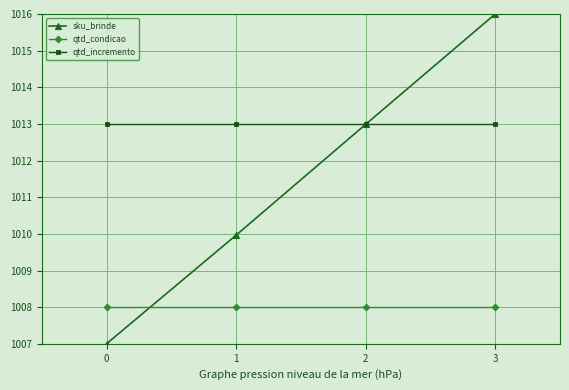

Which label corresponds to the largest value in the chart?

3